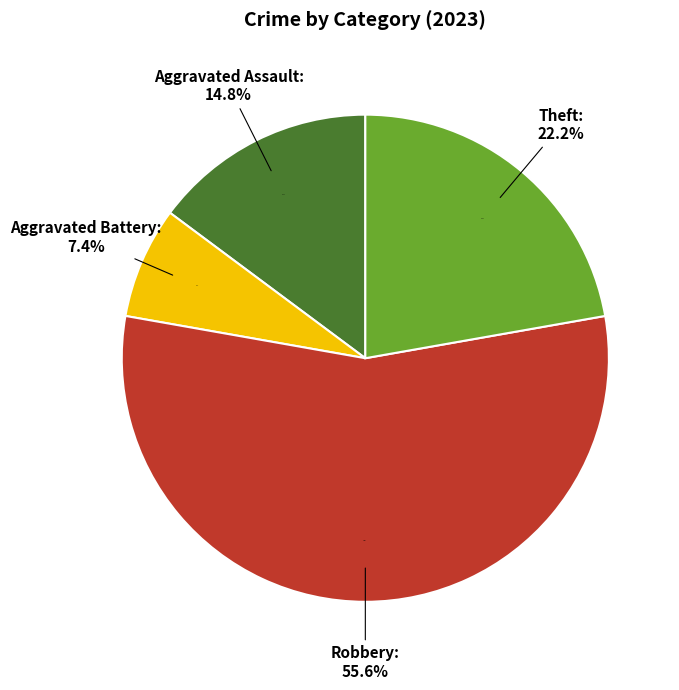

To the nearest percent, what is the combined percentage of Theft and Robbery?

78%